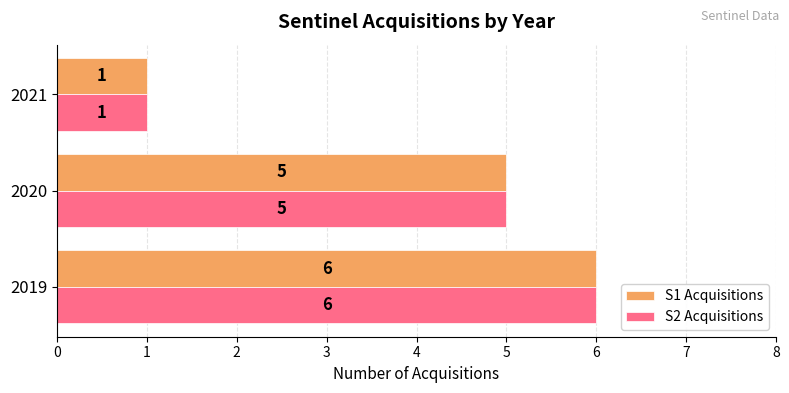

What is the sum of all S1 Acquisitions values?

12